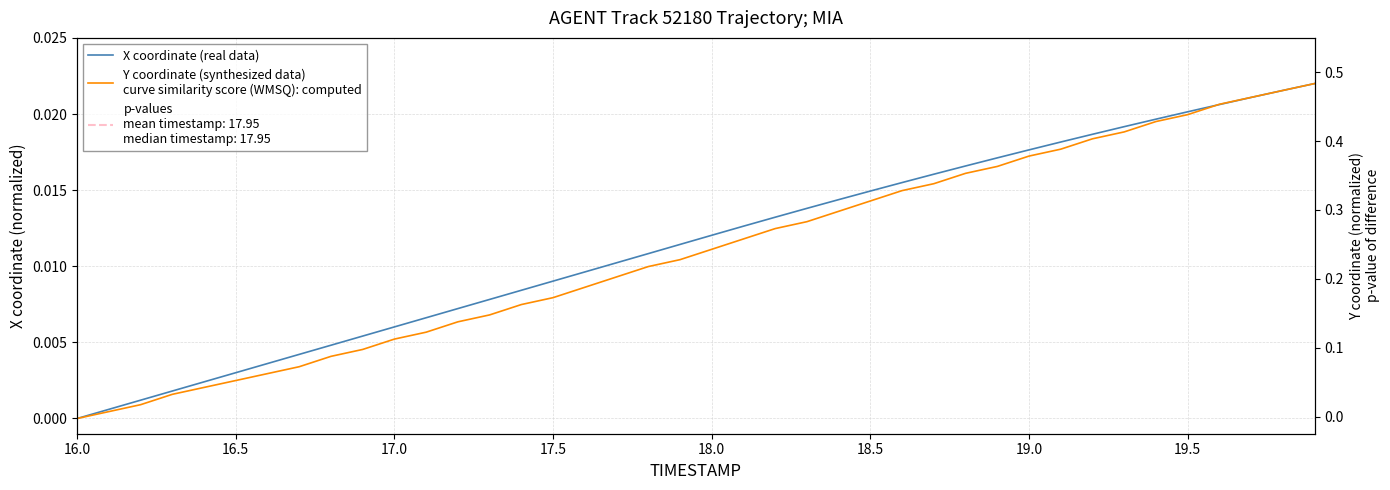

Is the value of Y coordinate (synthesized data) at 9 greater than the value of X coordinate (real data) at 16?

No